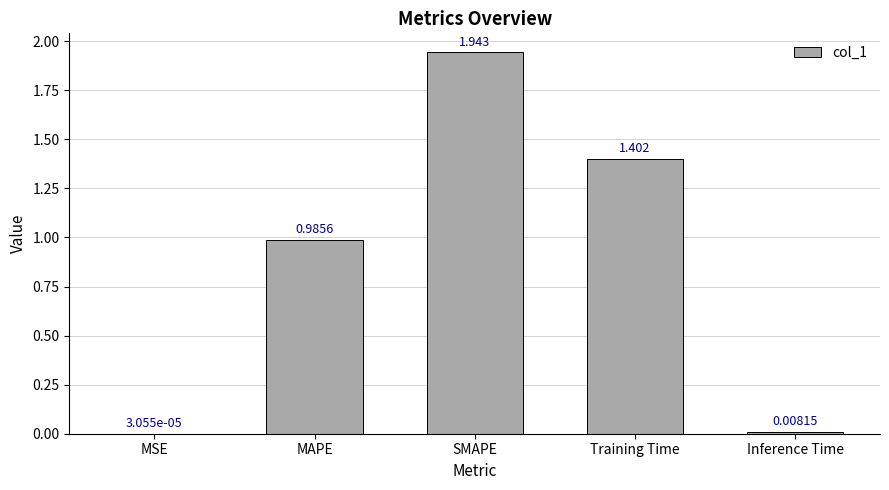

At which label is the value closest to 0?

MSE